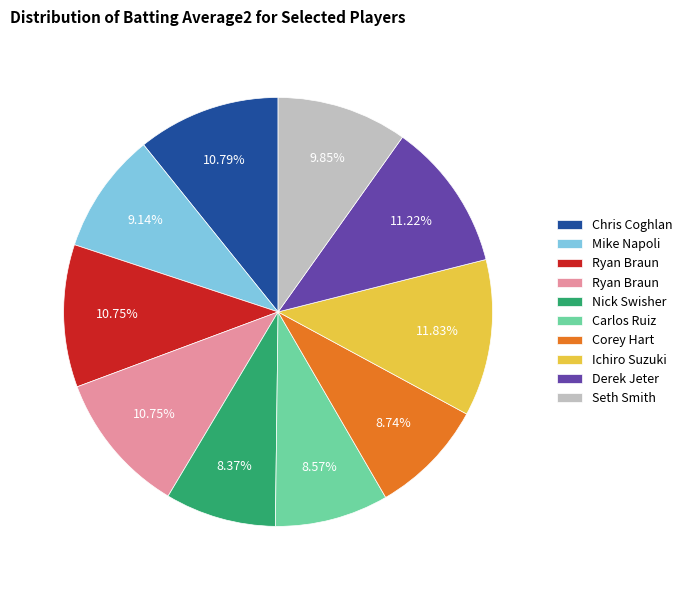

Is there a majority slice in this chart?

No